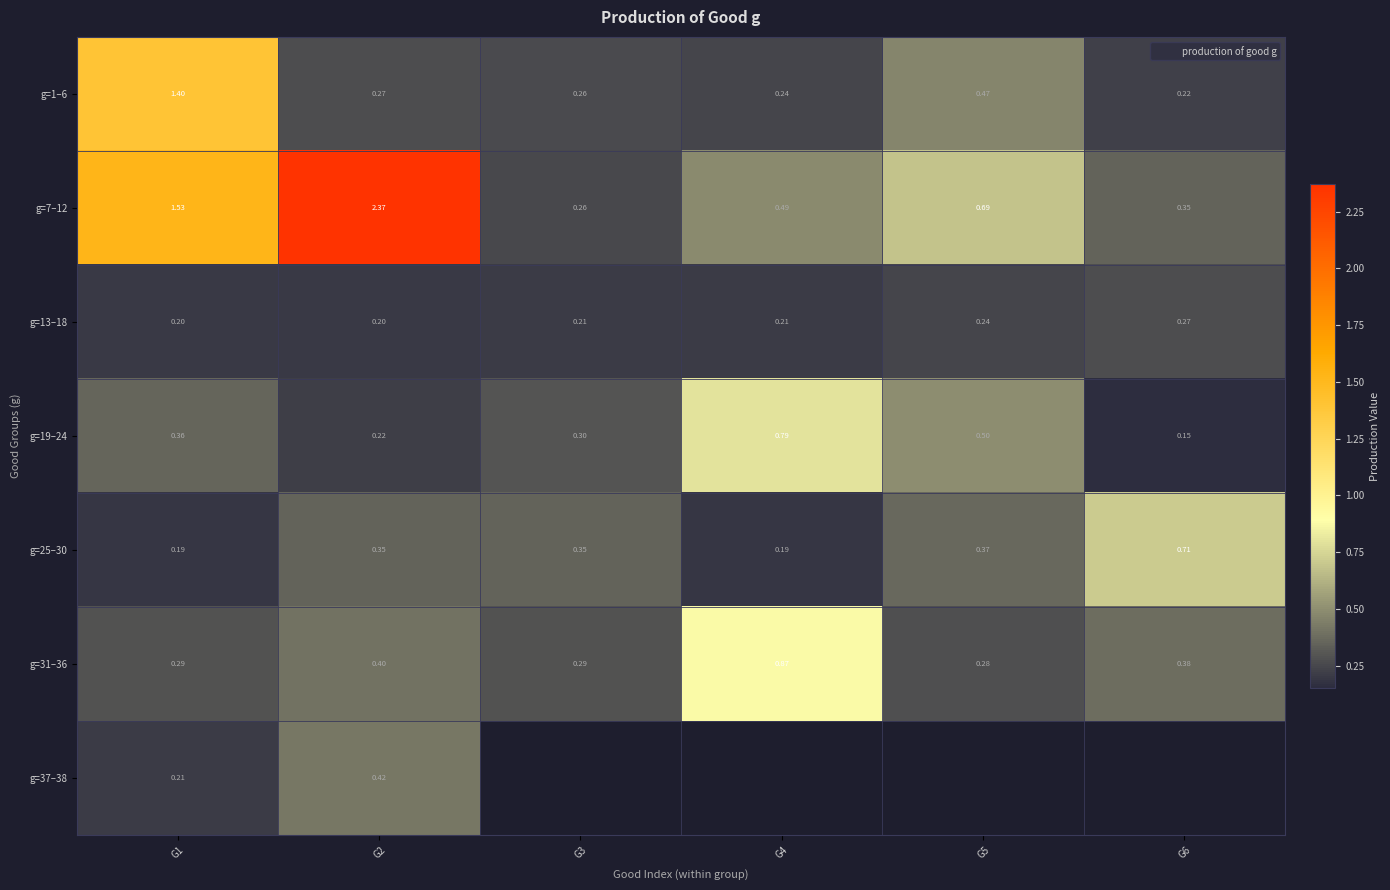

What is the minimum value for g=25–30?

0.2